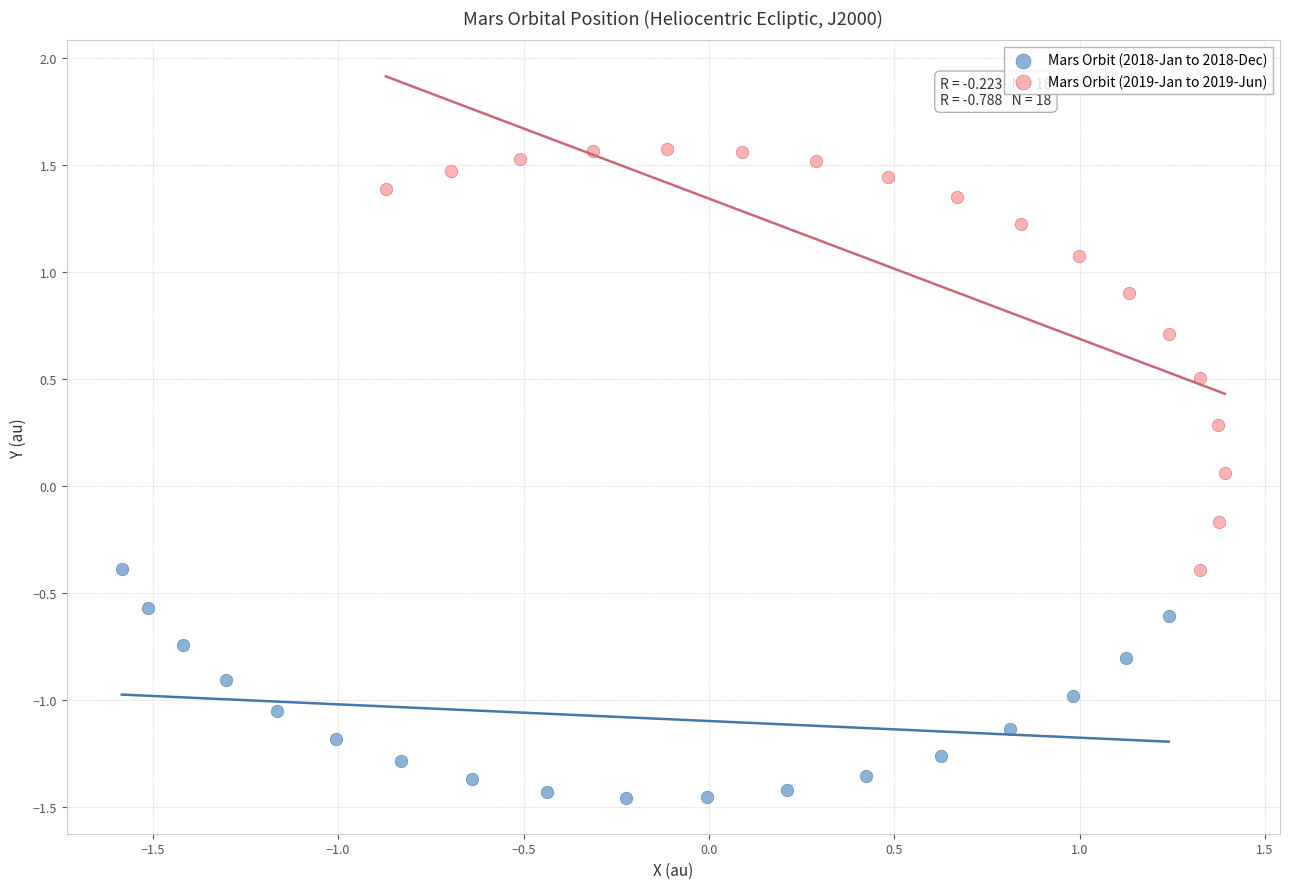

Which series contains the lowest Y value?

Mars Orbit (2018-Jan to 2018-Dec)